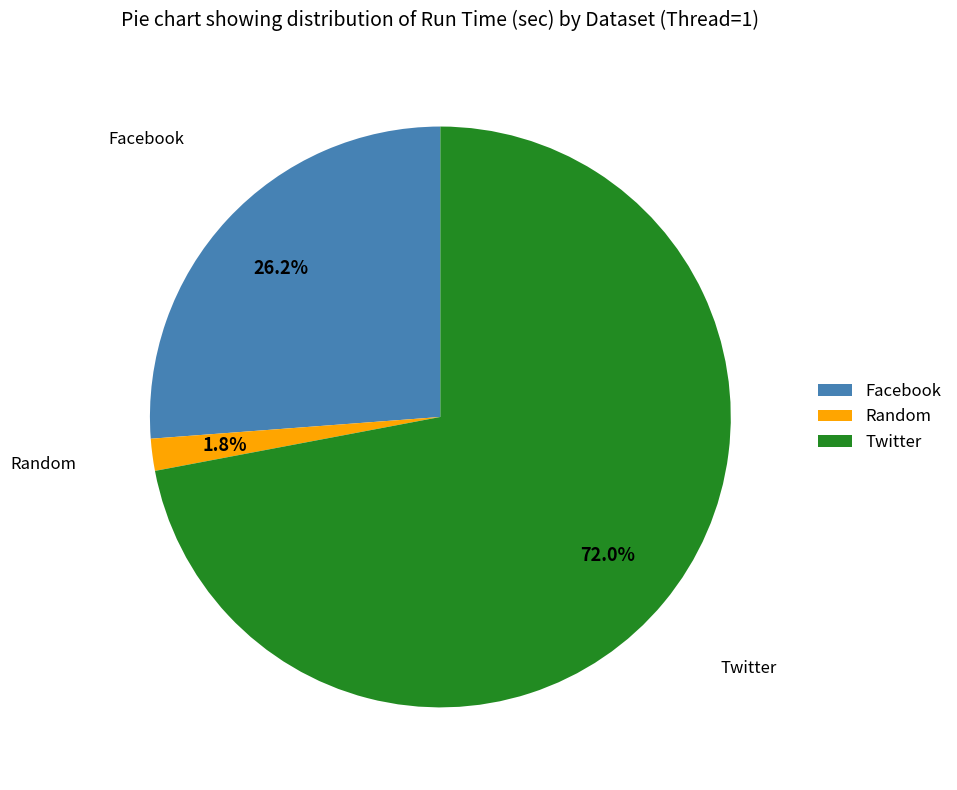

To the nearest percent, what portion does Twitter represent?

72%